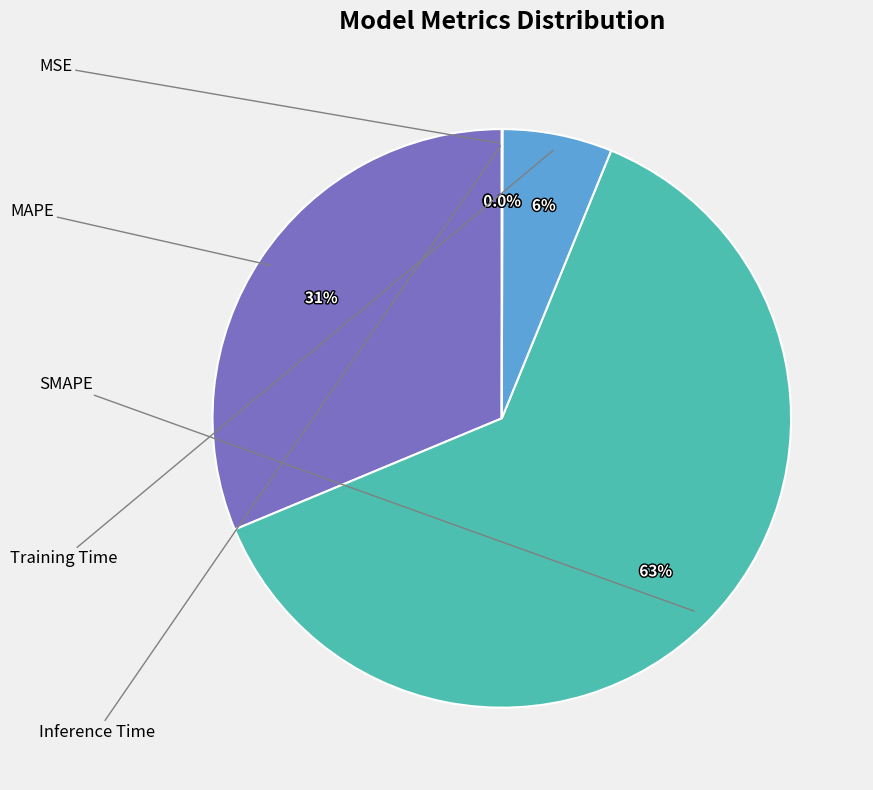

Is there any slice that represents more than half of the pie?

Yes